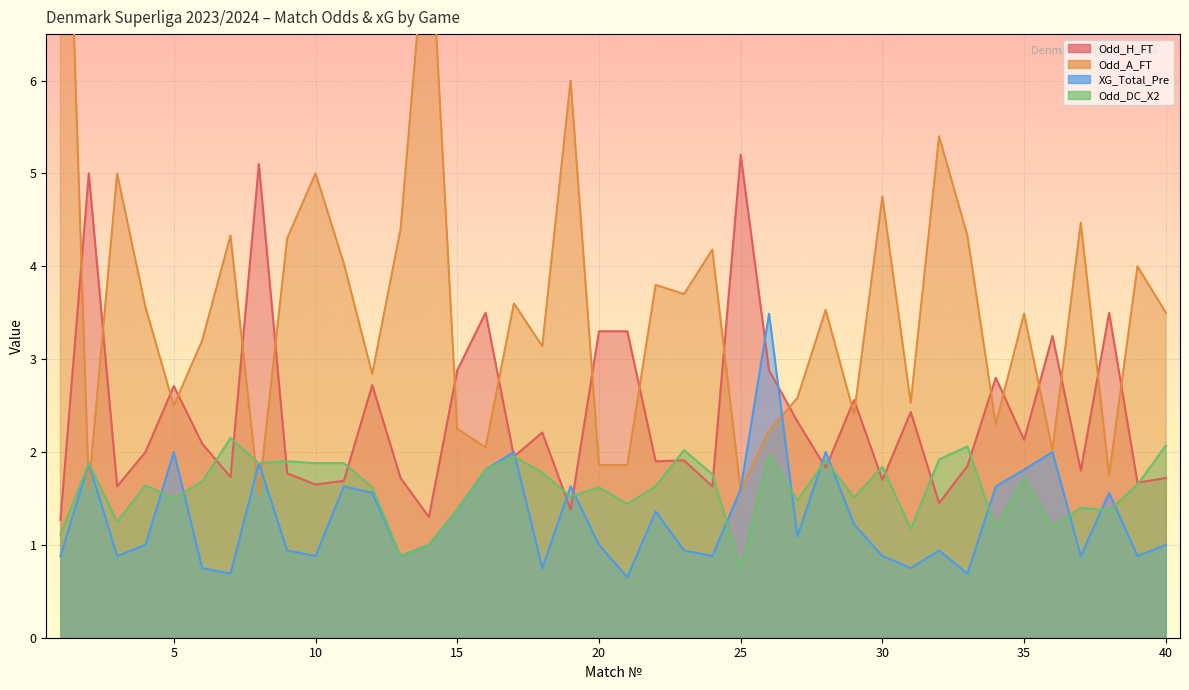

Reading left to right, transcribe all the data shown in this chart.

Odd_H_FT: 1.3	5.0	1.6	2.0	2.7	2.1	1.7	5.1	1.8	1.6	1.7	2.7	1.7	1.3	2.9	3.5	1.9	2.2	1.4	3.3	3.3	1.9	1.9	1.6	5.2	2.9	2.3	1.8	2.6	1.7	2.4	1.4	1.9	2.8	2.1	3.2	1.8	3.5	1.7	1.7
Odd_A_FT: 11.0	1.6	5.0	3.6	2.5	3.2	4.3	1.5	4.3	5.0	4.0	2.8	4.4	8.0	2.2	2.0	3.6	3.1	6.0	1.9	1.9	3.8	3.7	4.2	1.6	2.2	2.6	3.5	2.4	4.8	2.5	5.4	4.3	2.3	3.5	2.0	4.5	1.8	4.0	3.5
XG_Total_Pre: 0.9	1.9	0.9	1.0	2.0	0.8	0.7	1.9	0.9	0.9	1.6	1.6	0.9	1.0	1.4	1.8	2.0	0.8	1.6	1.0	0.7	1.4	0.9	0.9	1.6	3.5	1.1	2.0	1.2	0.9	0.8	0.9	0.7	1.6	1.8	2.0	0.9	1.6	0.9	1.0
Odd_DC_X2: 1.1	1.9	1.2	1.6	1.5	1.7	2.1	1.9	1.9	1.9	1.9	1.6	0.9	1.0	1.4	1.8	1.9	1.8	1.5	1.6	1.4	1.6	2.0	1.8	0.8	2.0	1.5	1.9	1.5	1.8	1.2	1.9	2.1	1.2	1.7	1.2	1.4	1.4	1.6	2.1